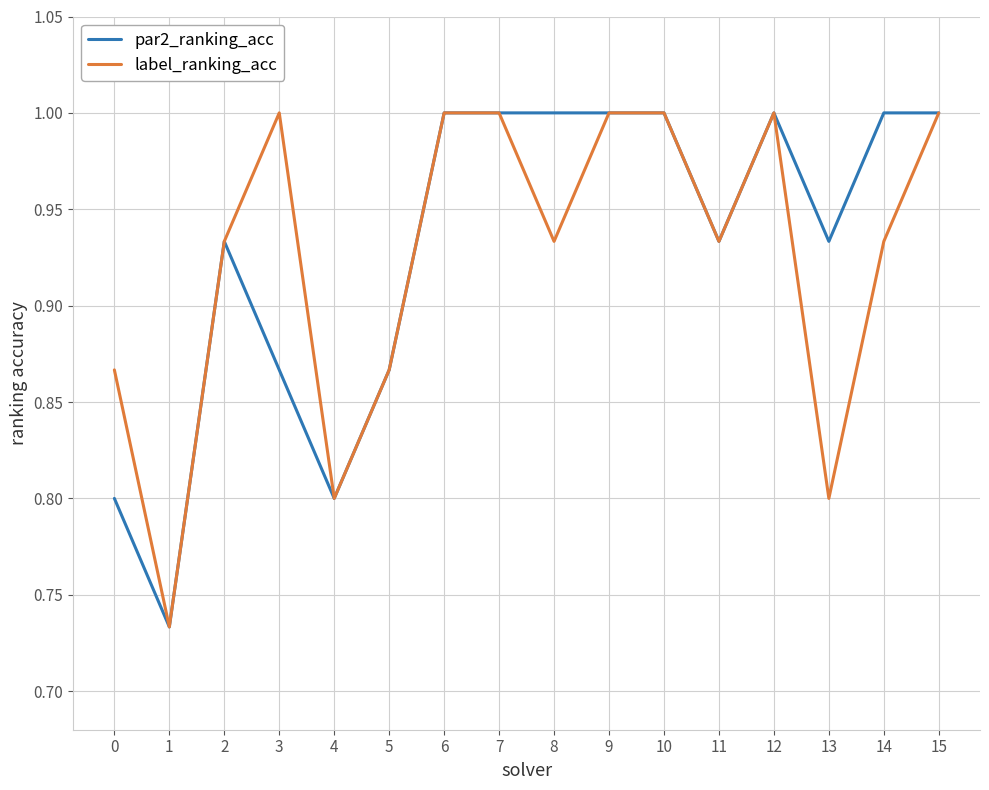

Does the chart display data point markers on the line(s)?

No